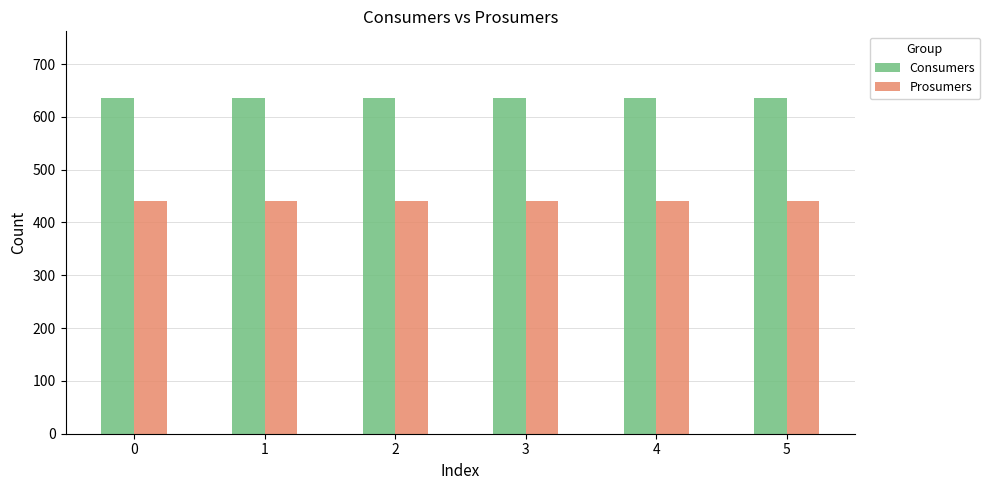

How many categories are shown in the chart?

6